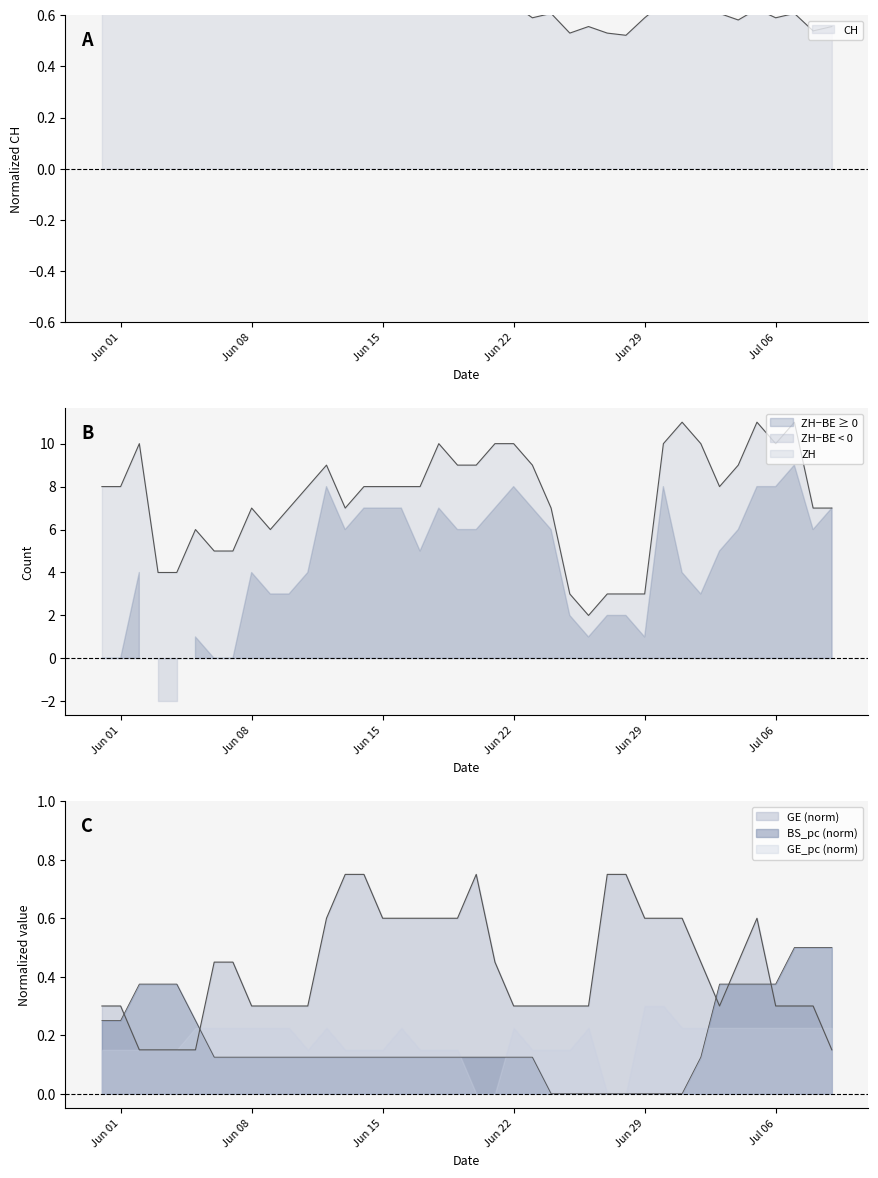

Reading left to right, transcribe all the data shown in this chart.

CH: 1.0	1.0	1.0	0.8	0.8	0.8	0.7	0.7	0.7	0.7	0.7	0.7	0.8	0.7	0.7	0.6	0.6	0.6	0.6	0.7	0.6	0.6	0.6	0.6	0.6	0.5	0.6	0.5	0.5	0.6	0.6	0.6	0.6	0.6	0.6	0.6	0.6	0.6	0.5	0.6
ZH: 8.0	8.0	10.0	4.0	4.0	6.0	5.0	5.0	7.0	6.0	7.0	8.0	9.0	7.0	8.0	8.0	8.0	8.0	10.0	9.0	9.0	10.0	10.0	9.0	7.0	3.0	2.0	3.0	3.0	3.0	10.0	11.0	10.0	8.0	9.0	11.0	10.0	11.0	7.0	7.0
GE: 0.3	0.3	0.2	0.2	0.2	0.2	0.4	0.4	0.3	0.3	0.3	0.3	0.6	0.8	0.8	0.6	0.6	0.6	0.6	0.6	0.8	0.4	0.3	0.3	0.3	0.3	0.3	0.8	0.8	0.6	0.6	0.6	0.4	0.3	0.4	0.6	0.3	0.3	0.3	0.2
BS_pc: 0.2	0.2	0.4	0.4	0.4	0.2	0.1	0.1	0.1	0.1	0.1	0.1	0.1	0.1	0.1	0.1	0.1	0.1	0.1	0.1	0.1	0.1	0.1	0.1	0.0	0.0	0.0	0.0	0.0	0.0	0.0	0.0	0.1	0.4	0.4	0.4	0.4	0.5	0.5	0.5